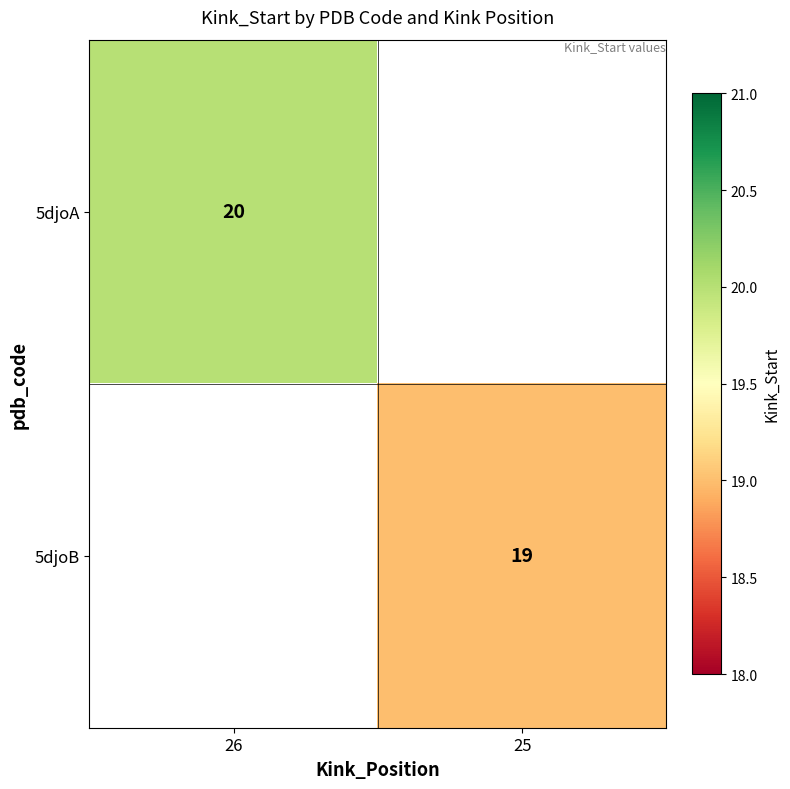

Is it true that 5djoB equals 30 at 25?

False